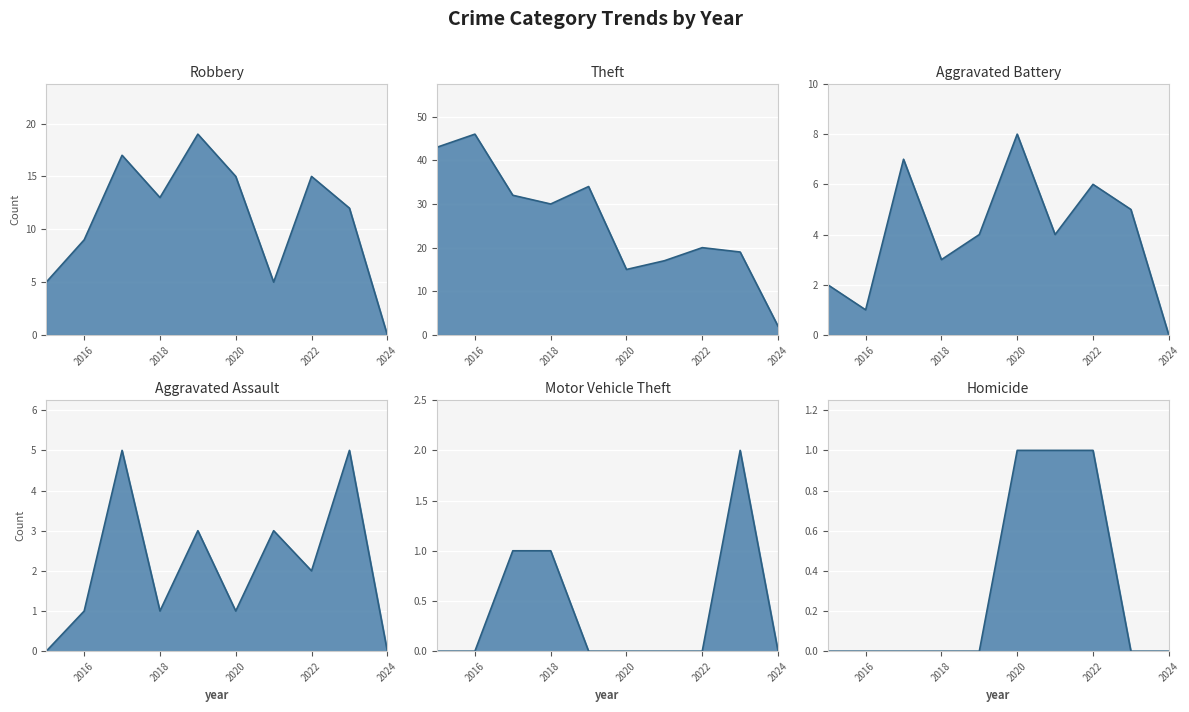

At 2022, list the series in order from largest to smallest.

Theft, Robbery, Aggravated Battery, Aggravated Assault, Homicide, Motor Vehicle Theft